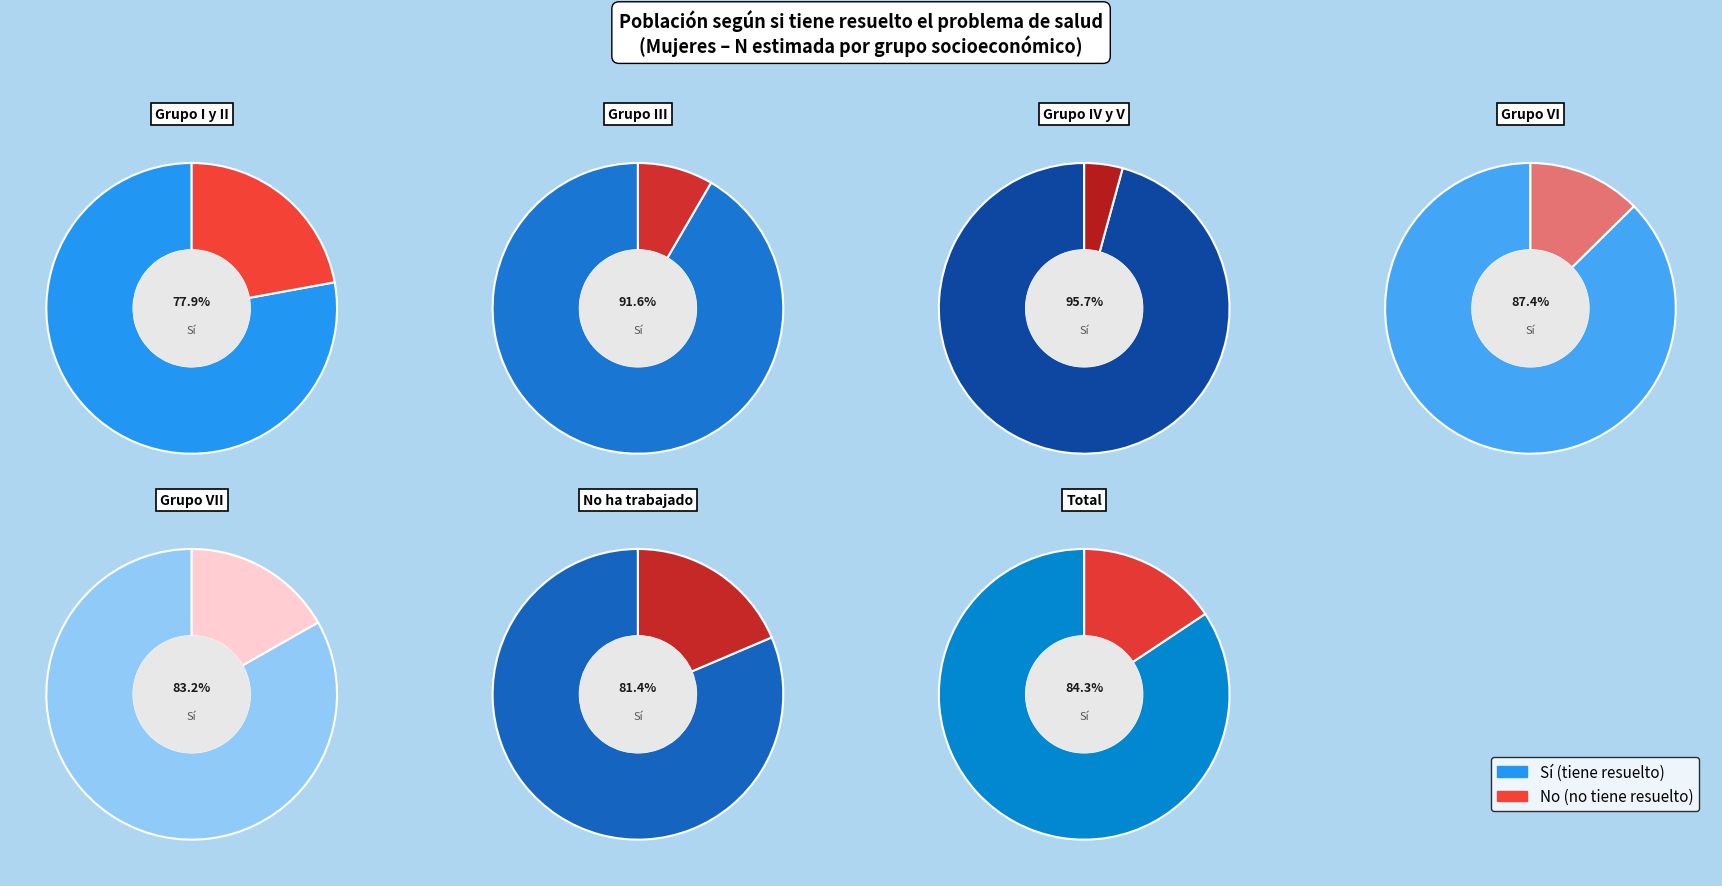

Does Grupo VII account for over 50% of the chart?

No